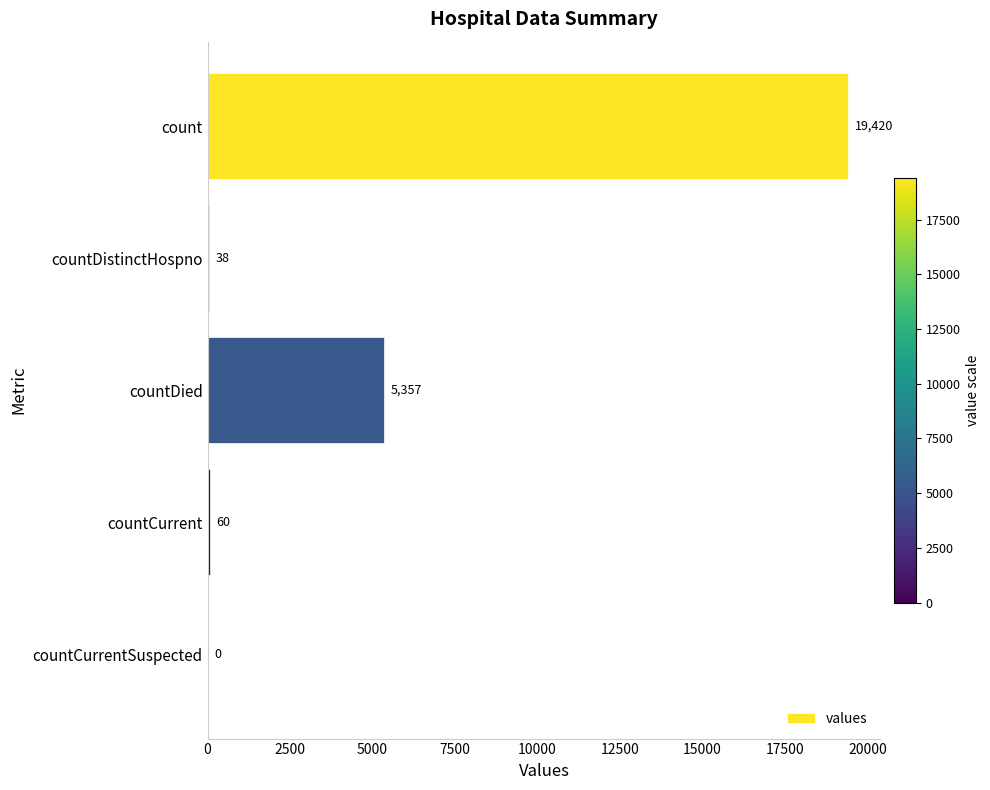

What is the change in value from countDied to countCurrent?

-5297